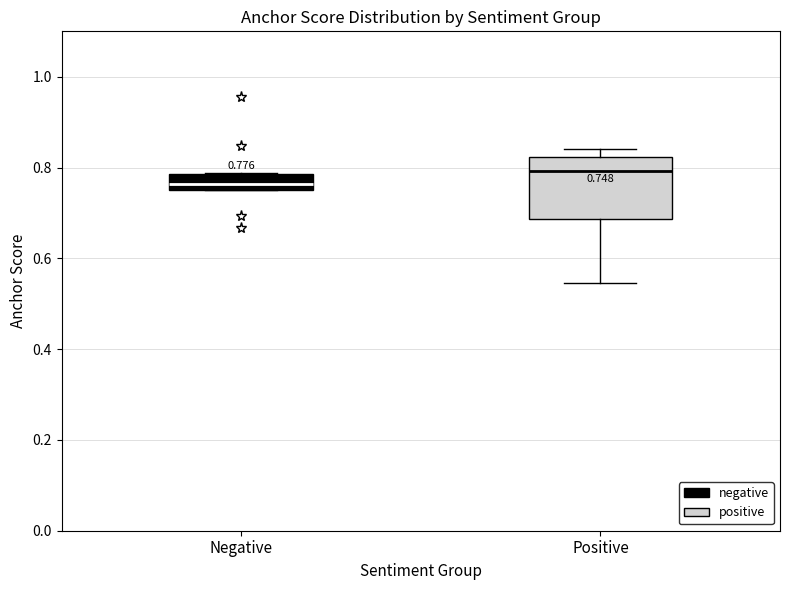

Comparing the boxes themselves (not the whiskers), which one is the tallest?

Positive